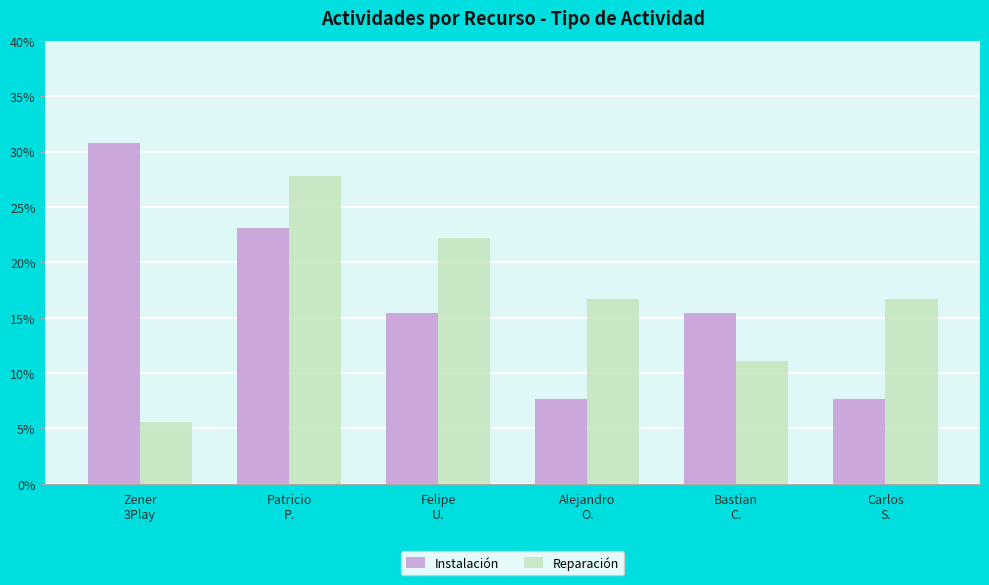

At which label does Instalación first exceed 15?

Zener
3Play